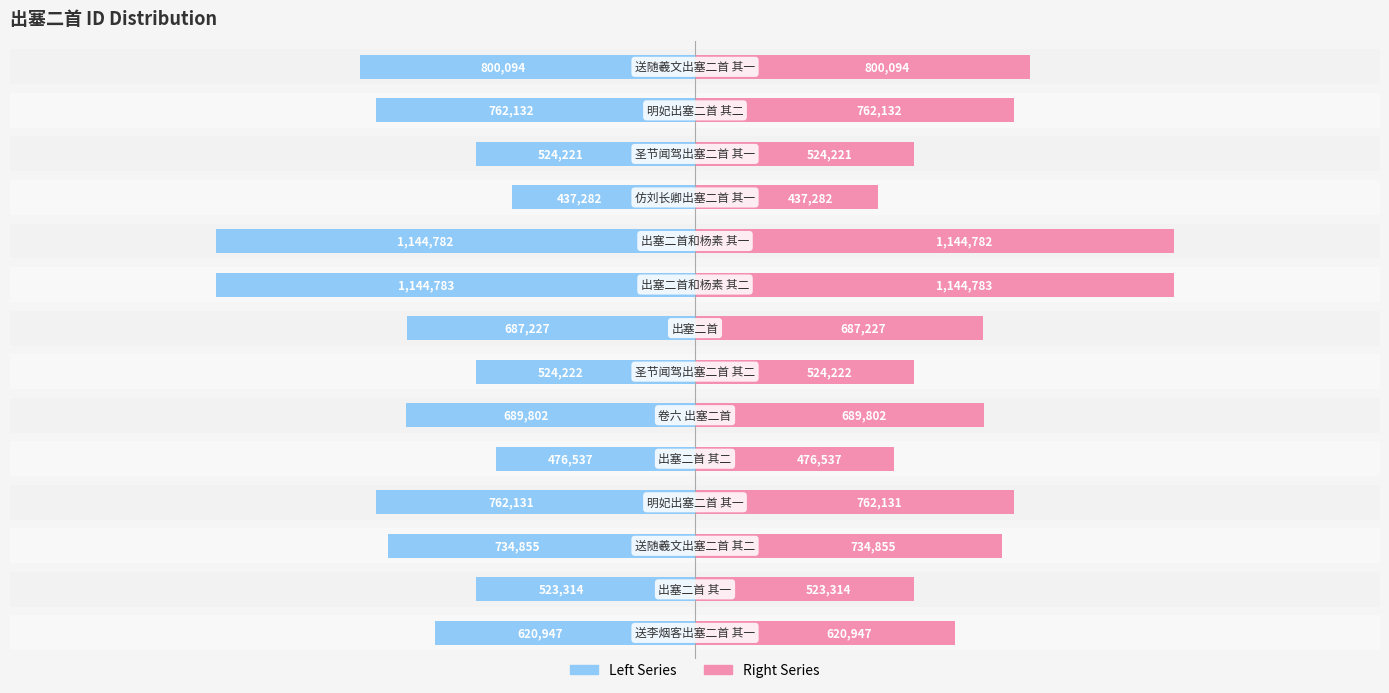

Which series has the widest spread of values?

Left Series